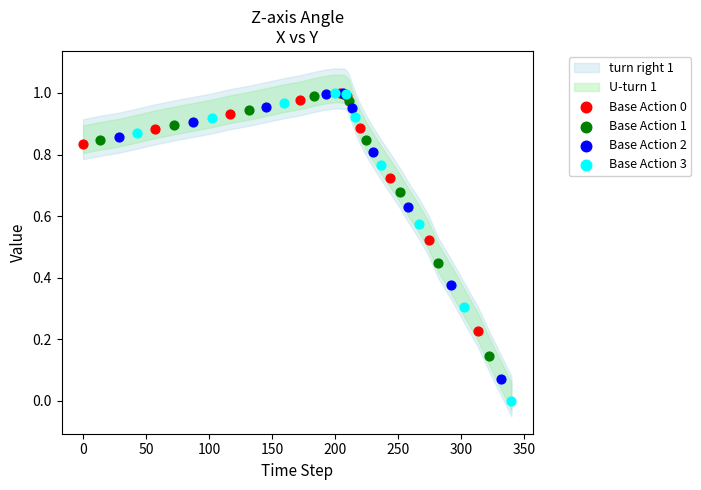

Which series has the largest Y range (max minus min)?

Base Action 3